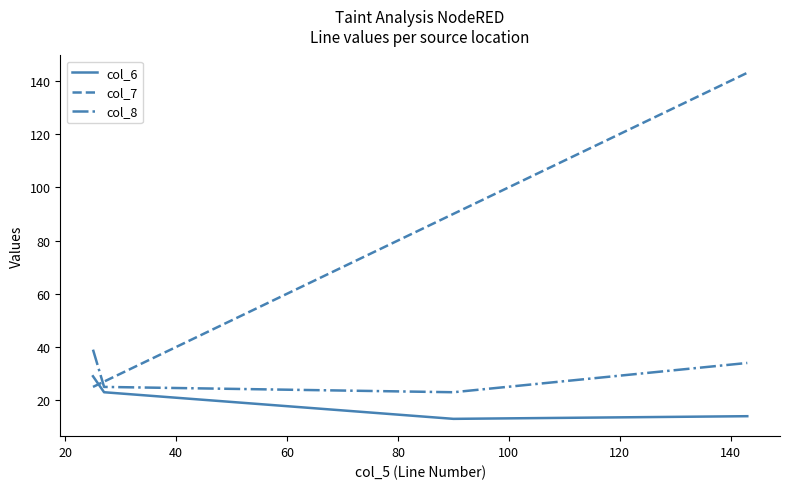

Which series has the largest range (max minus min)?

col_7